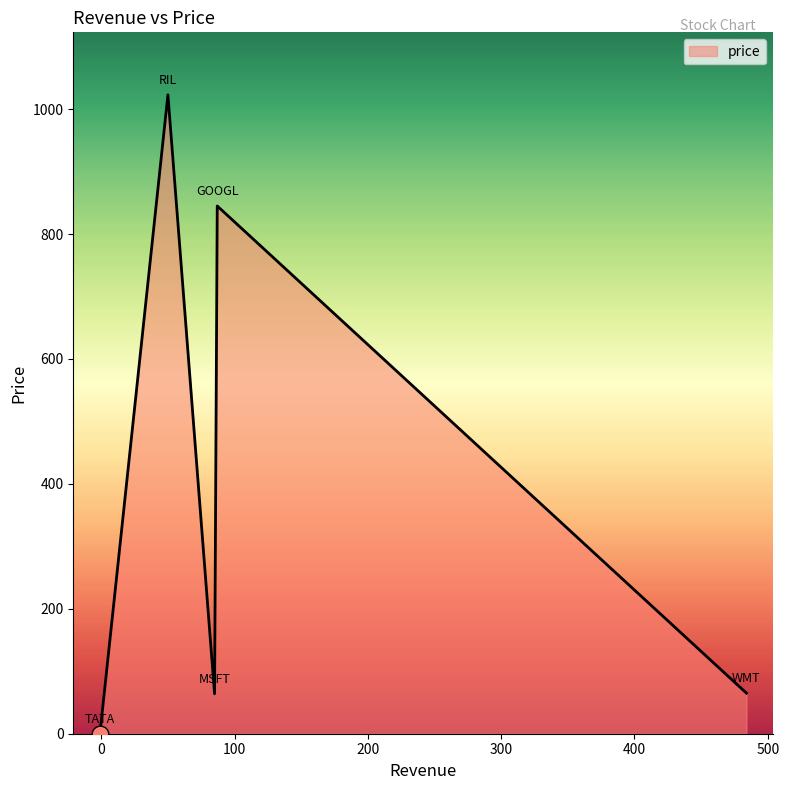

What is the greatest value displayed?

1023